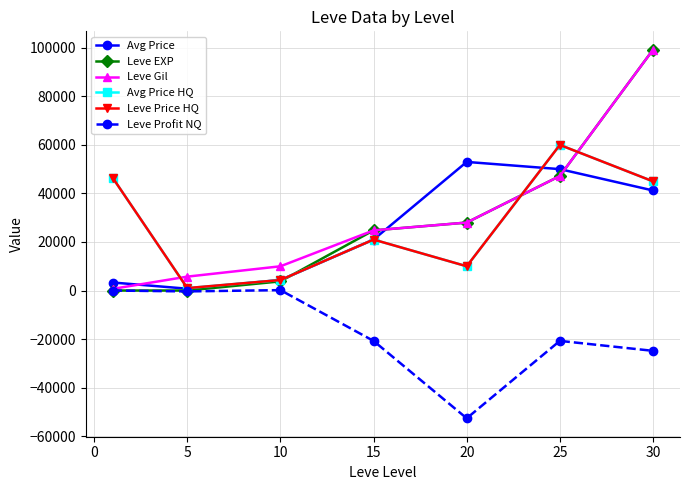

Which series has the widest spread of values?

Leve EXP